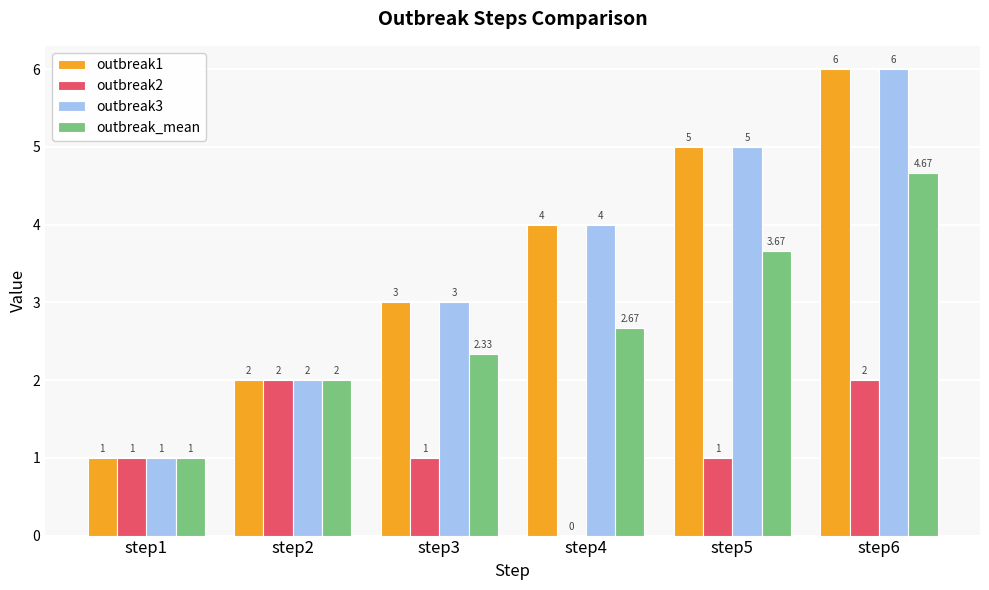

At which category is the sum across all series the highest?

step6